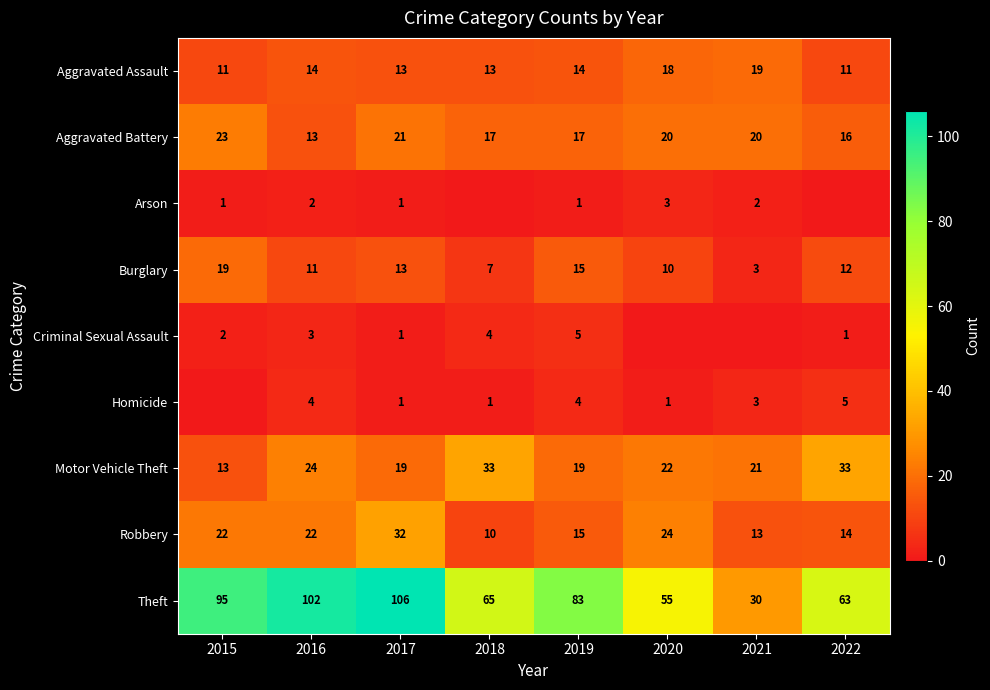

Read the Robbery value at 2019, to the nearest 5.

15